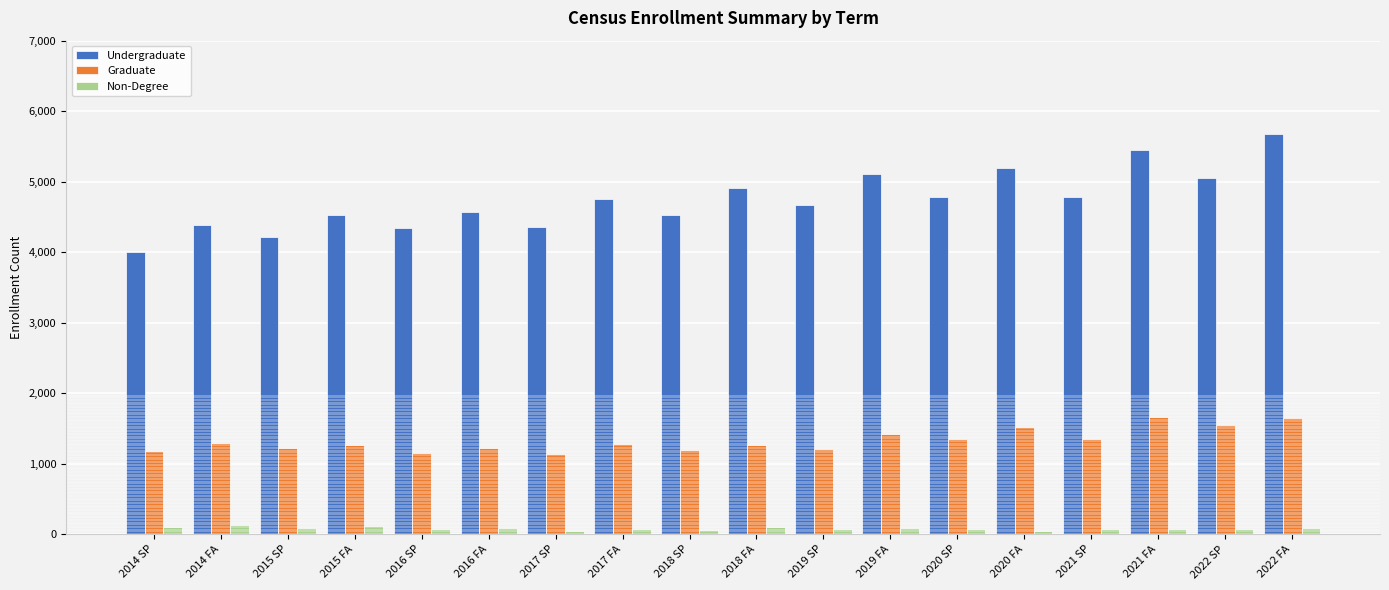

The value of Graduate at 2020 FA is 1522. True or false?

True